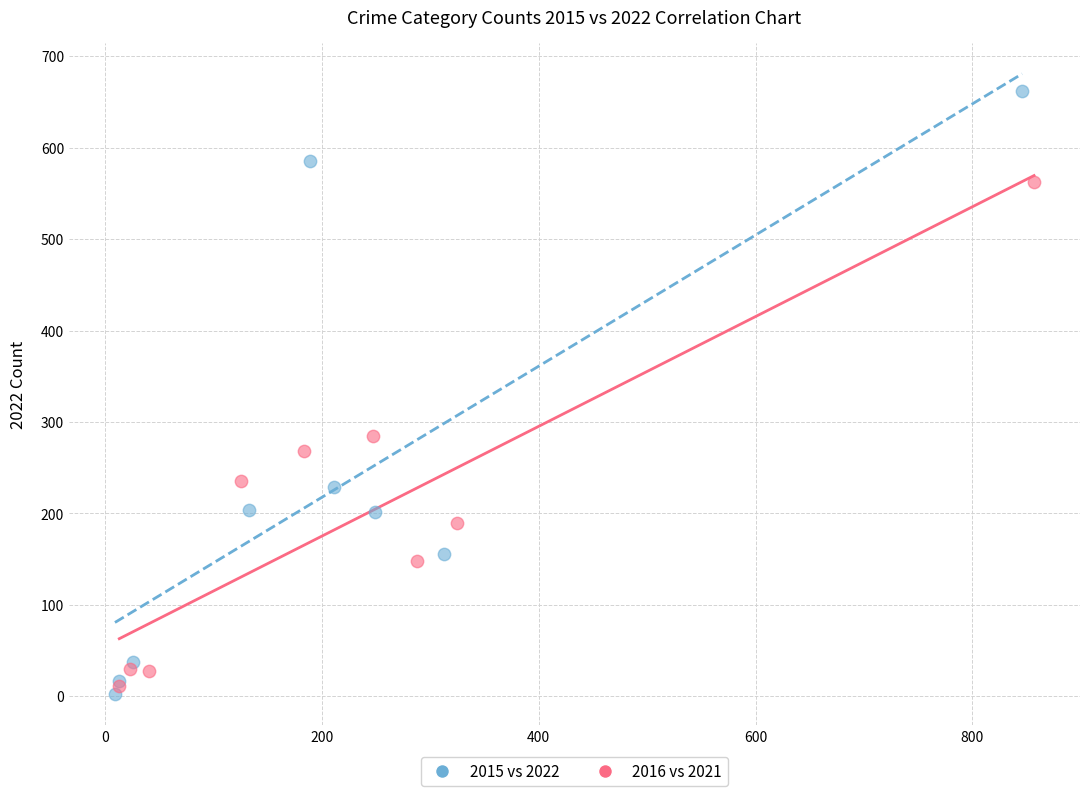

Which series reaches the maximum Y coordinate?

2015 vs 2022